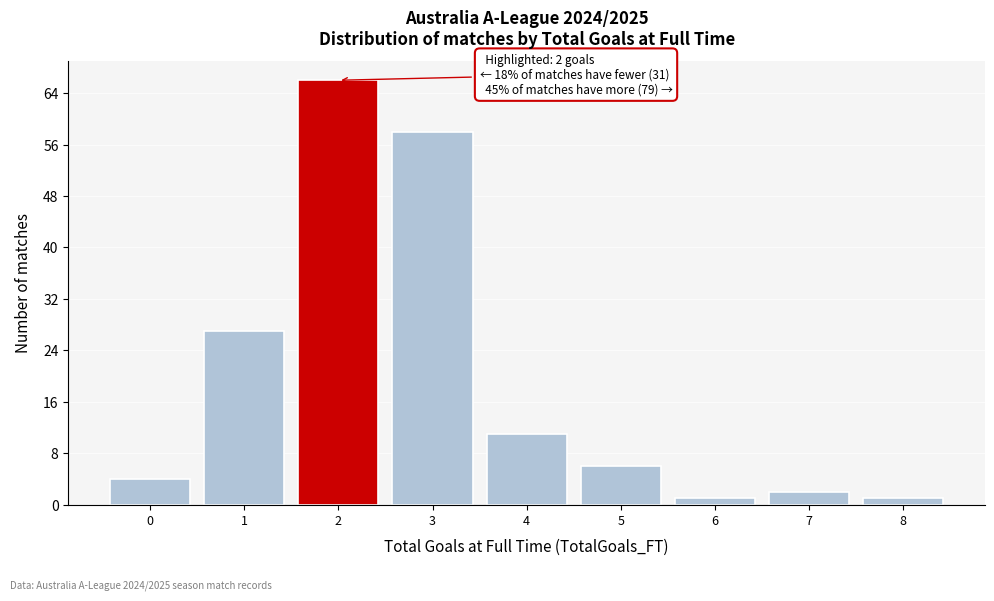

Over which range of the x-axis is the bar tallest?

1.5 to 2.5